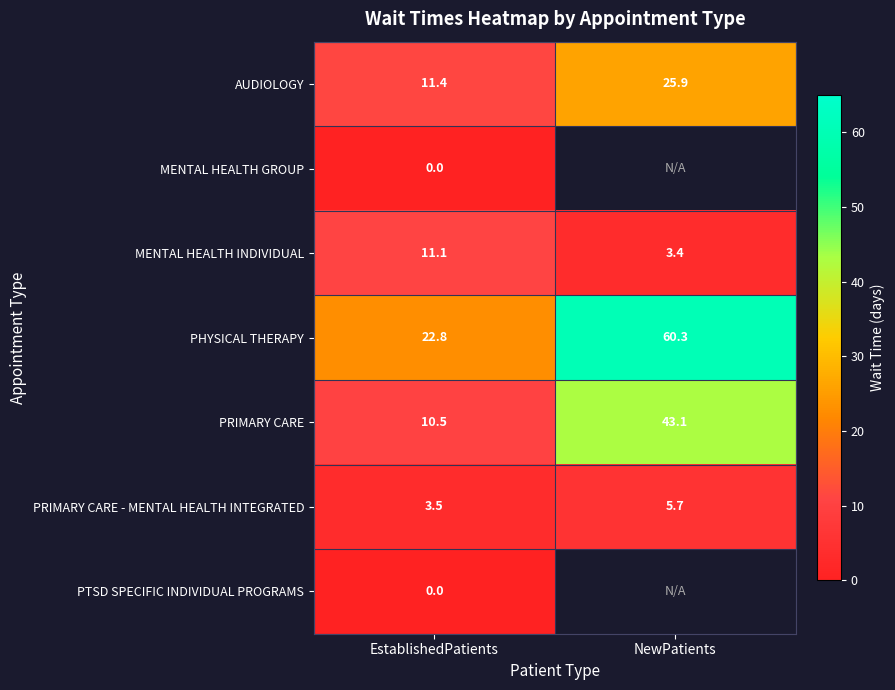

What is the difference between the maximum and minimum values in the MENTAL HEALTH INDIVIDUAL series?

7.7